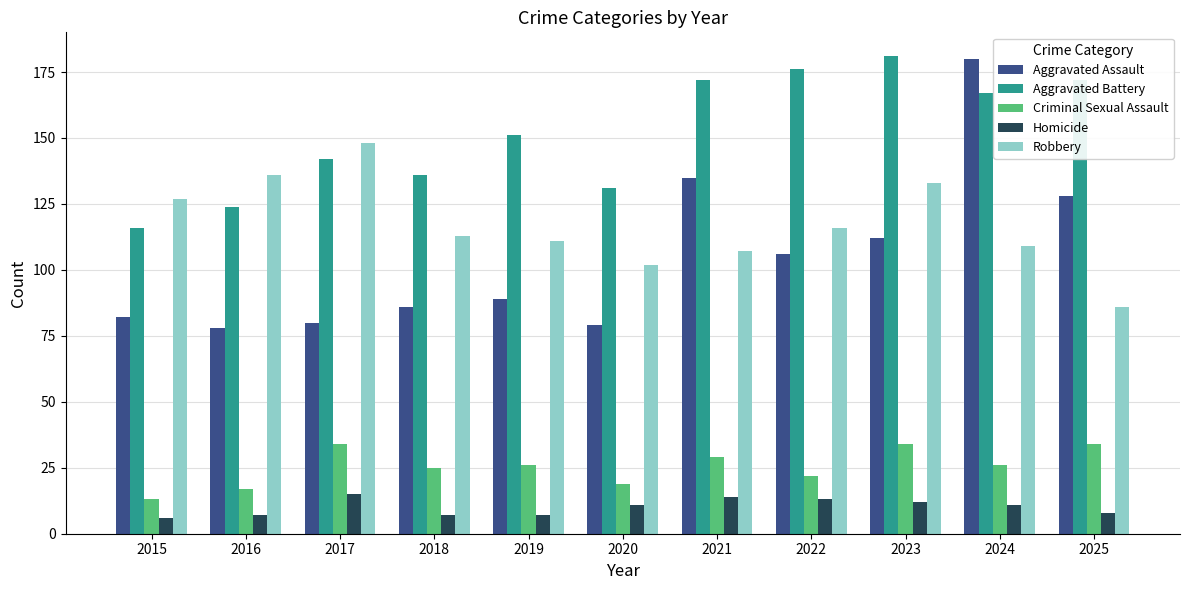

What are all the series names shown in the legend?

Aggravated Assault, Aggravated Battery, Criminal Sexual Assault, Homicide, Robbery